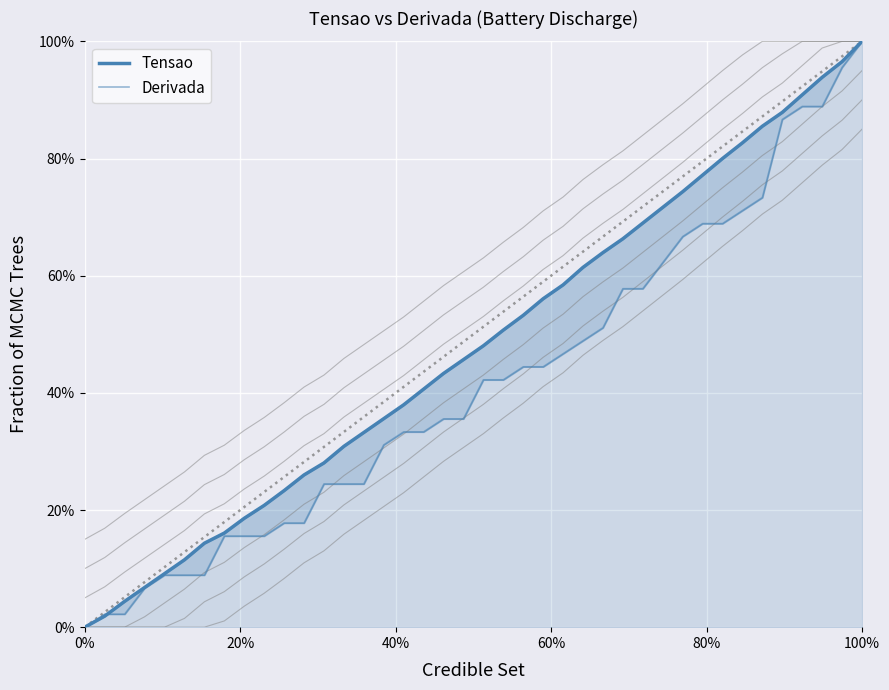

True or false: Tensao has more than 1 interior local peaks.

False